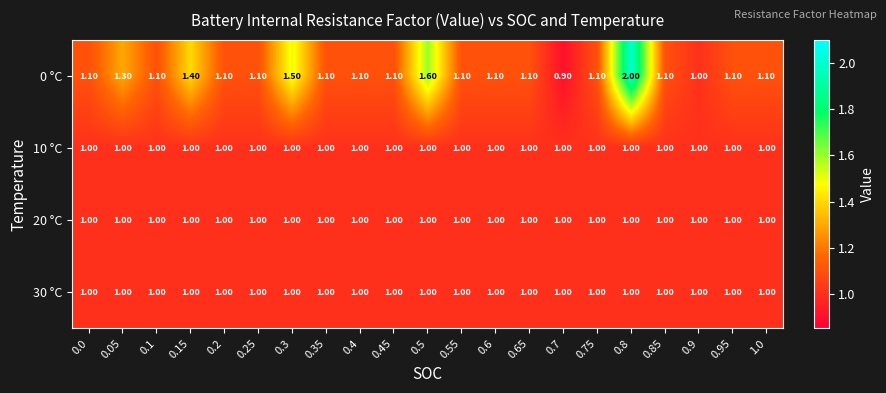

Which series has the largest range (max minus min)?

0 °C